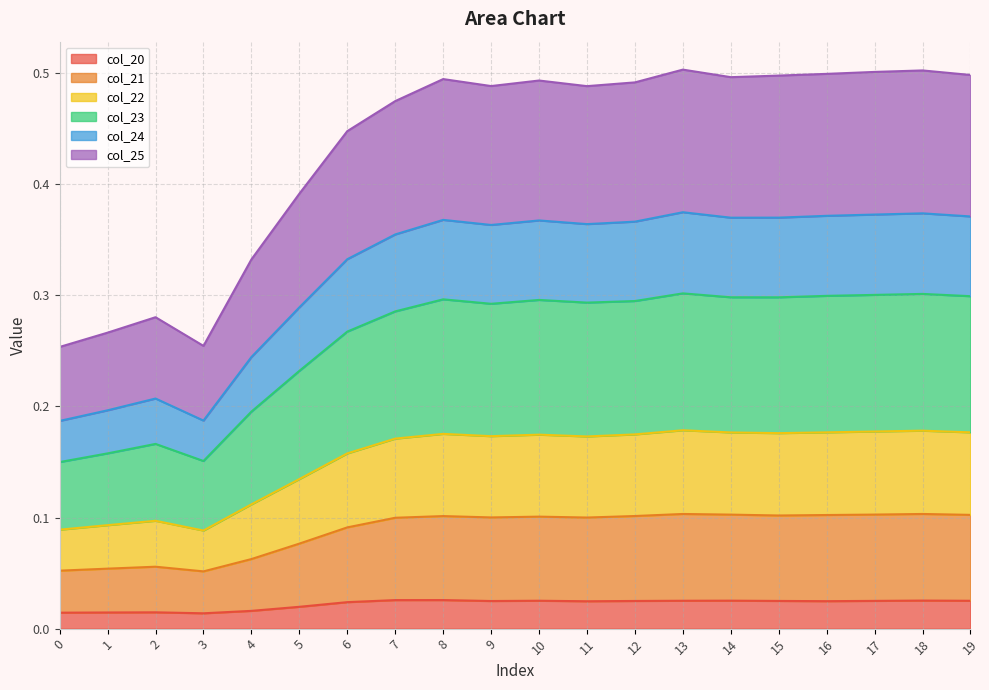

True or false: col_25 and col_22 cross at least once.

False